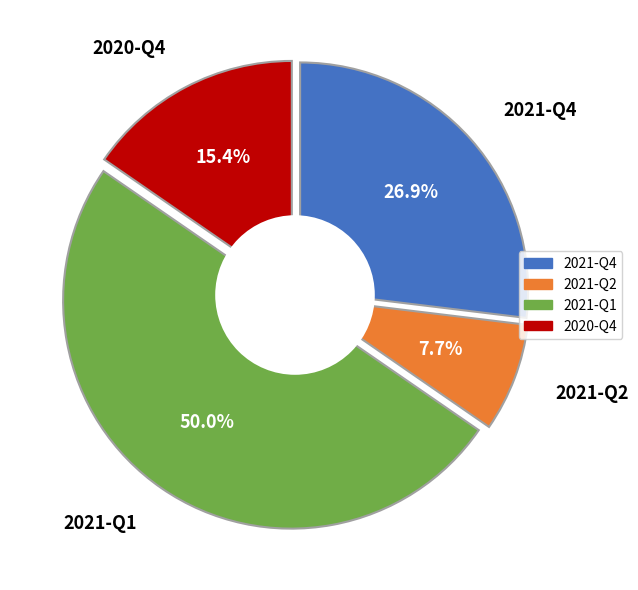

To the nearest percent, what is the average slice percentage?

25%